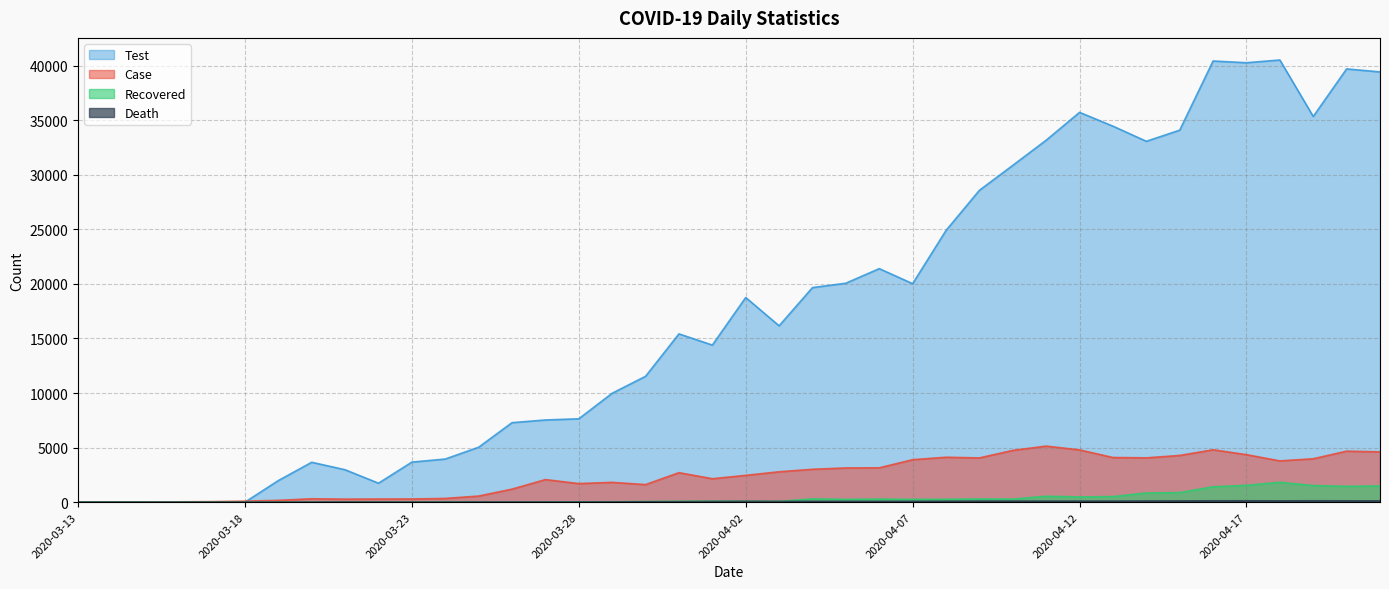

What is the maximum value shown in the chart?

40520